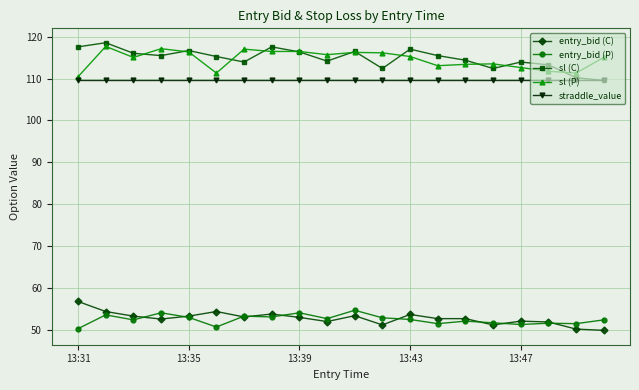

What is the minimum value shown in the chart?

49.8